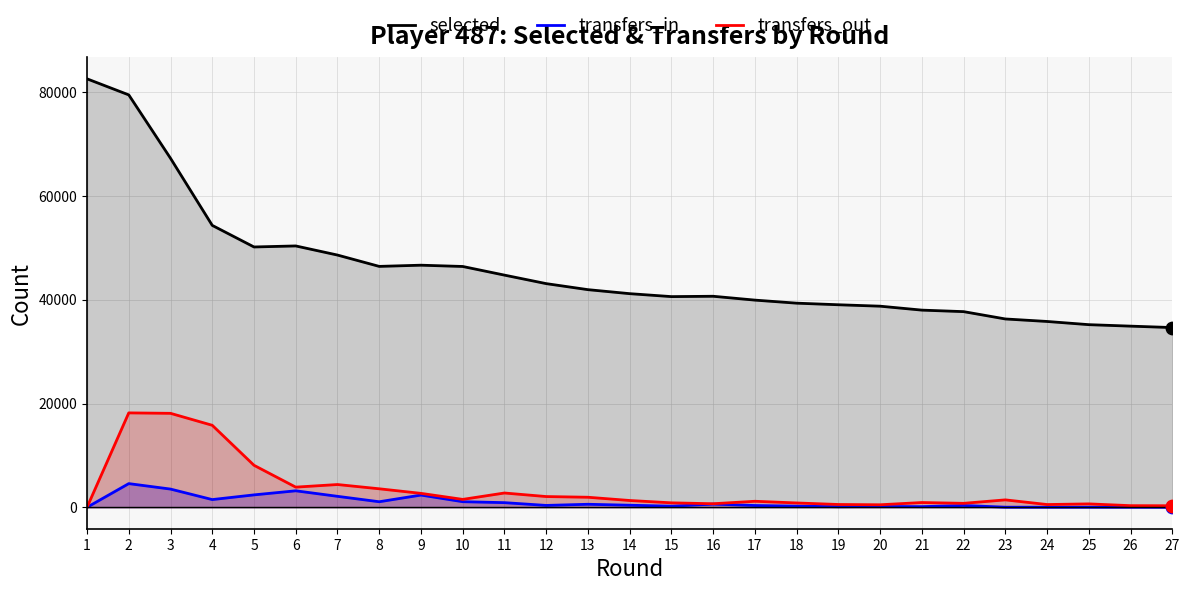

At which category is the sum across all series the highest?

2